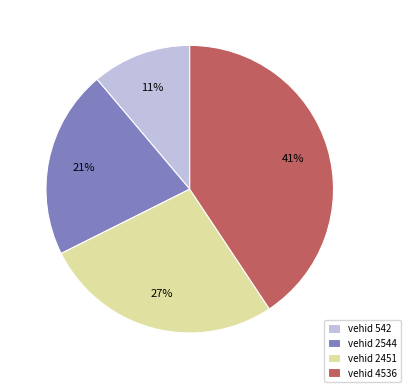

How many segments does this pie chart have?

4